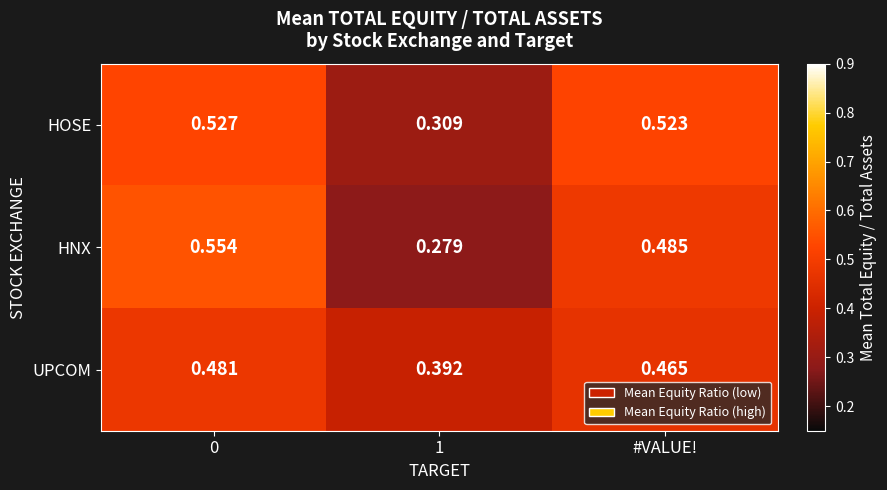

Which series has the largest range (max minus min)?

HNX